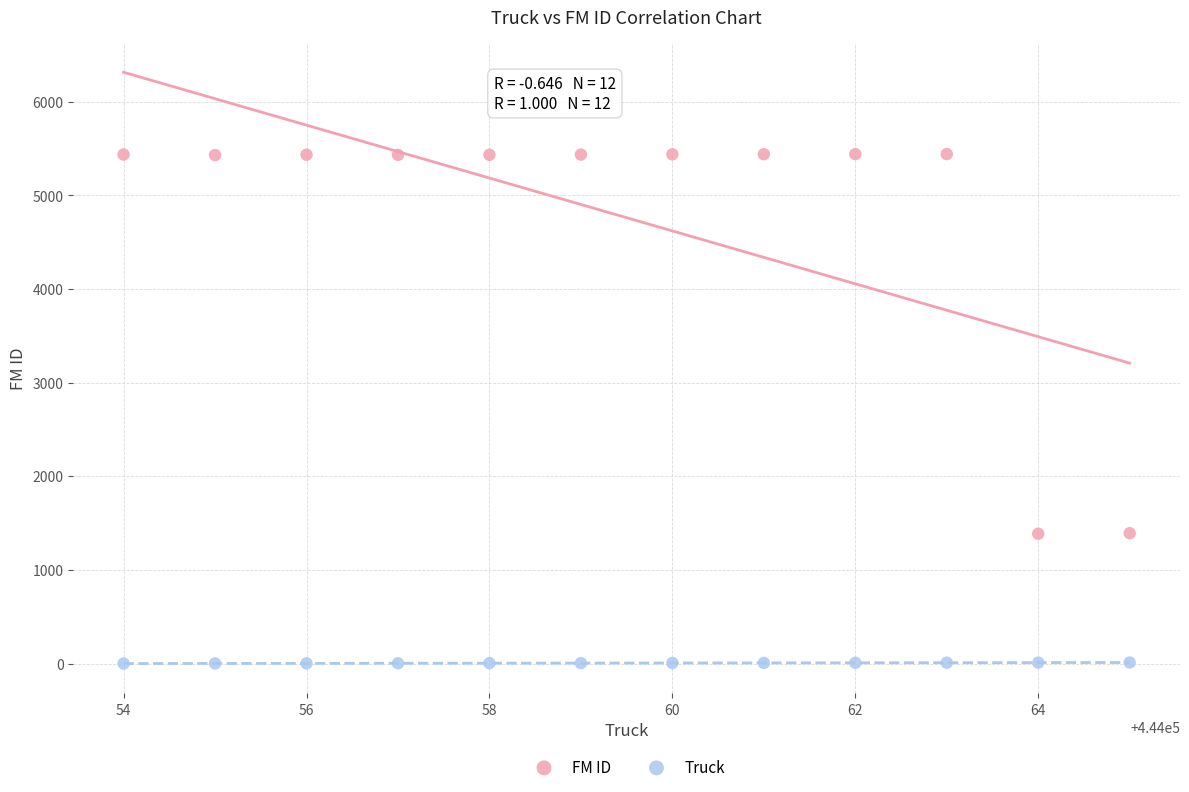

Across all data points, what is the range of X values (max minus min)?

11